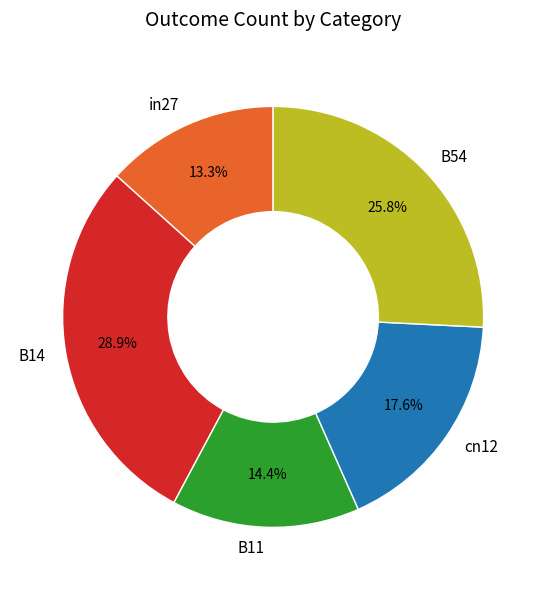

To the nearest percent, what is the average slice percentage?

20%